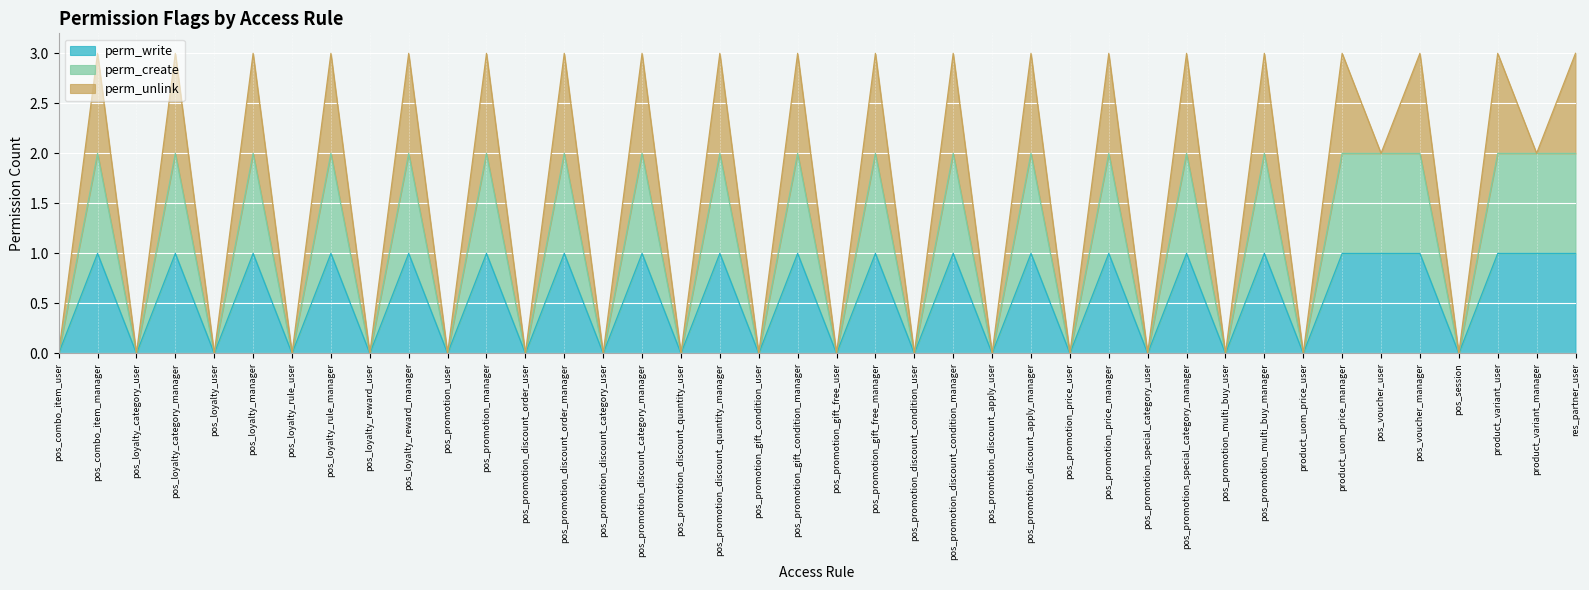

Count the perm_write values in the range 0 to 1.

40